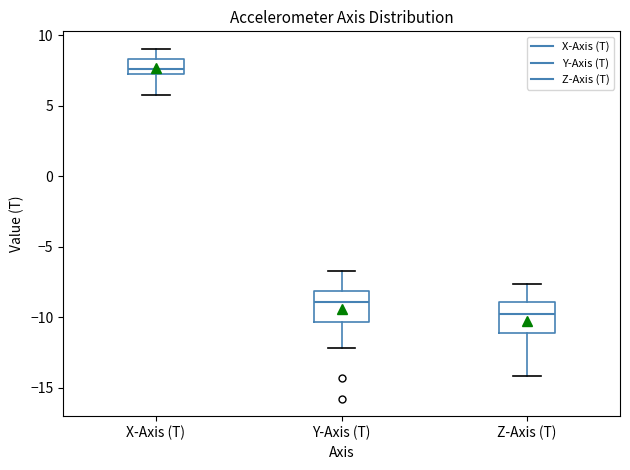

Which box has the highest median line?

X-Axis (T)